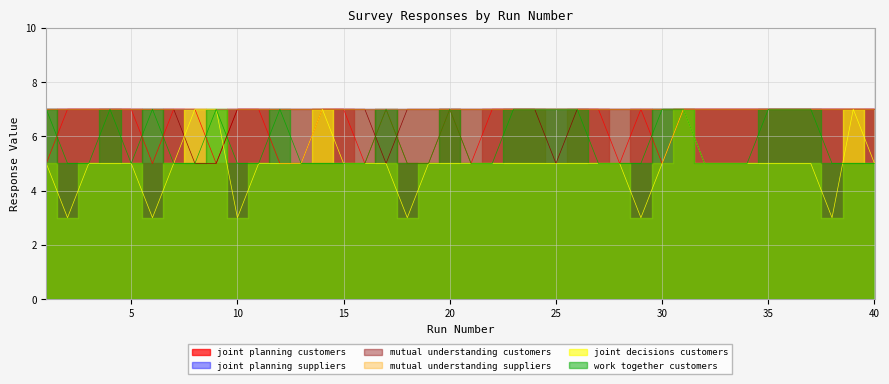

How many intersections are there between mutual_understanding_customers and joint_planning_customers?

2